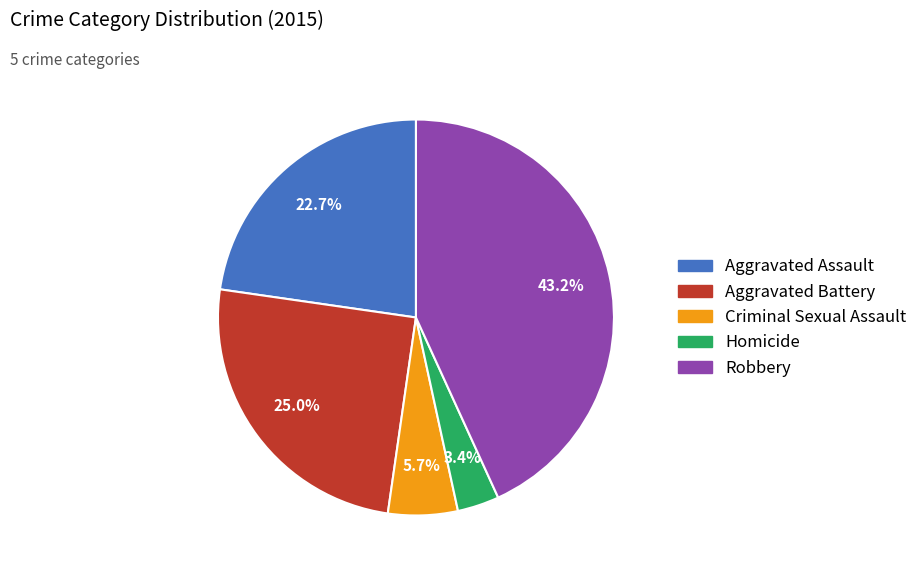

To the nearest percent, what percentage of the pie is Aggravated Battery?

25%